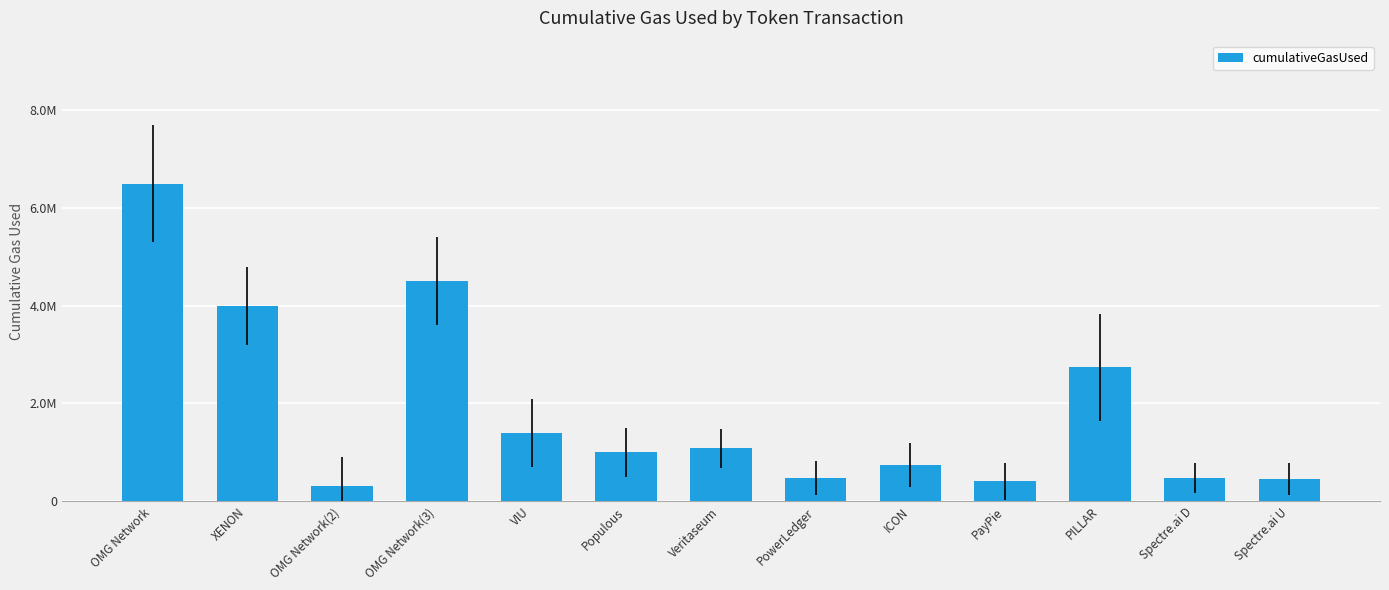

Which label corresponds to the largest value in the chart?

OMG Network